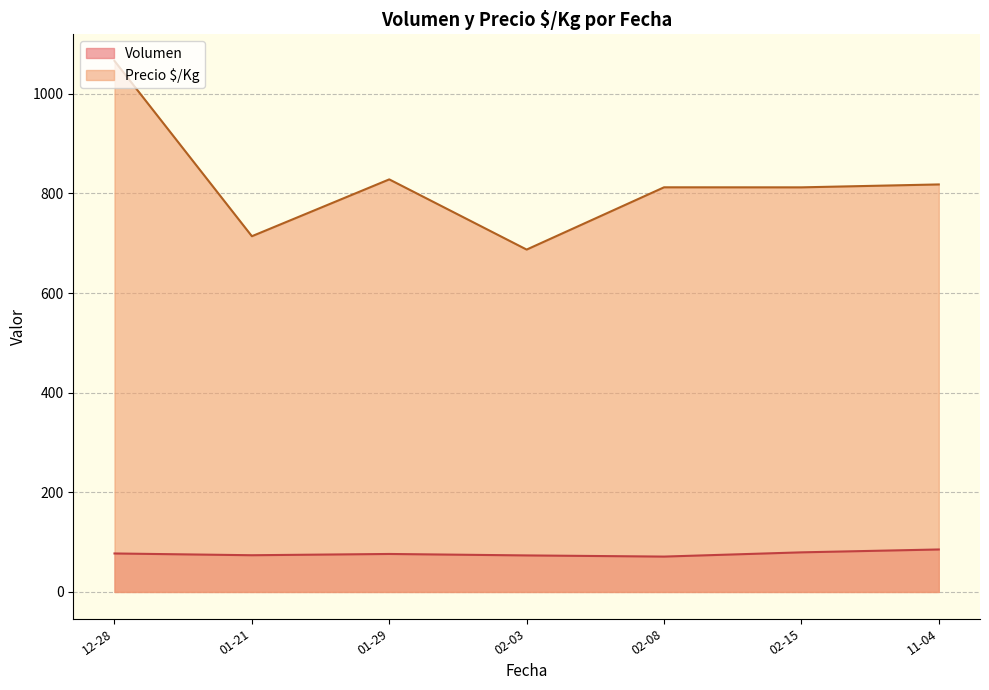

True or false: Volumen and Precio $/Kg intersect in this chart.

False